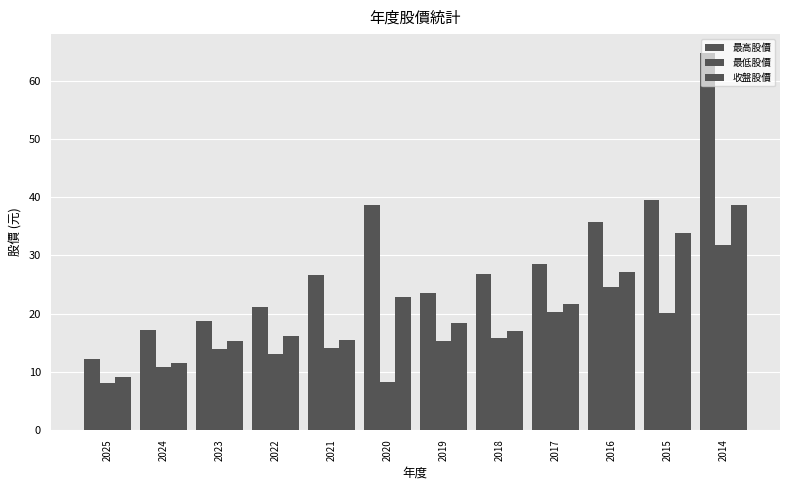

What is the difference between the 最低股價 values at 2022 and 2015?

7.1